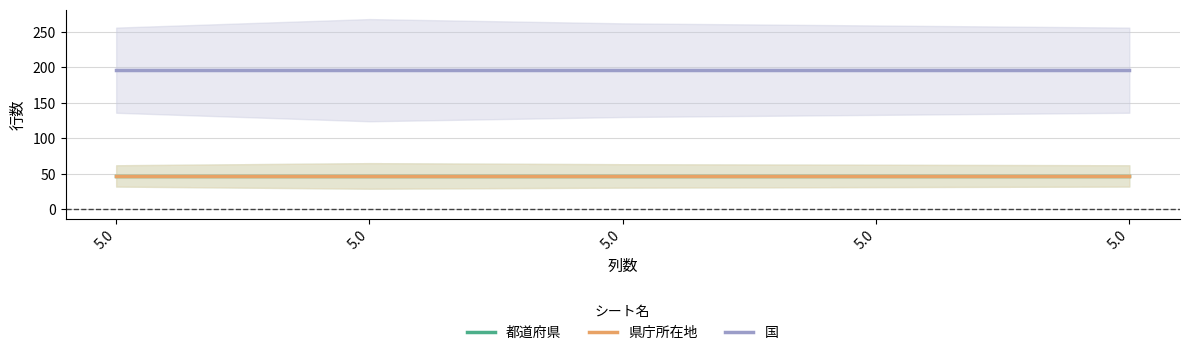

Which series has the largest total across all categories?

国